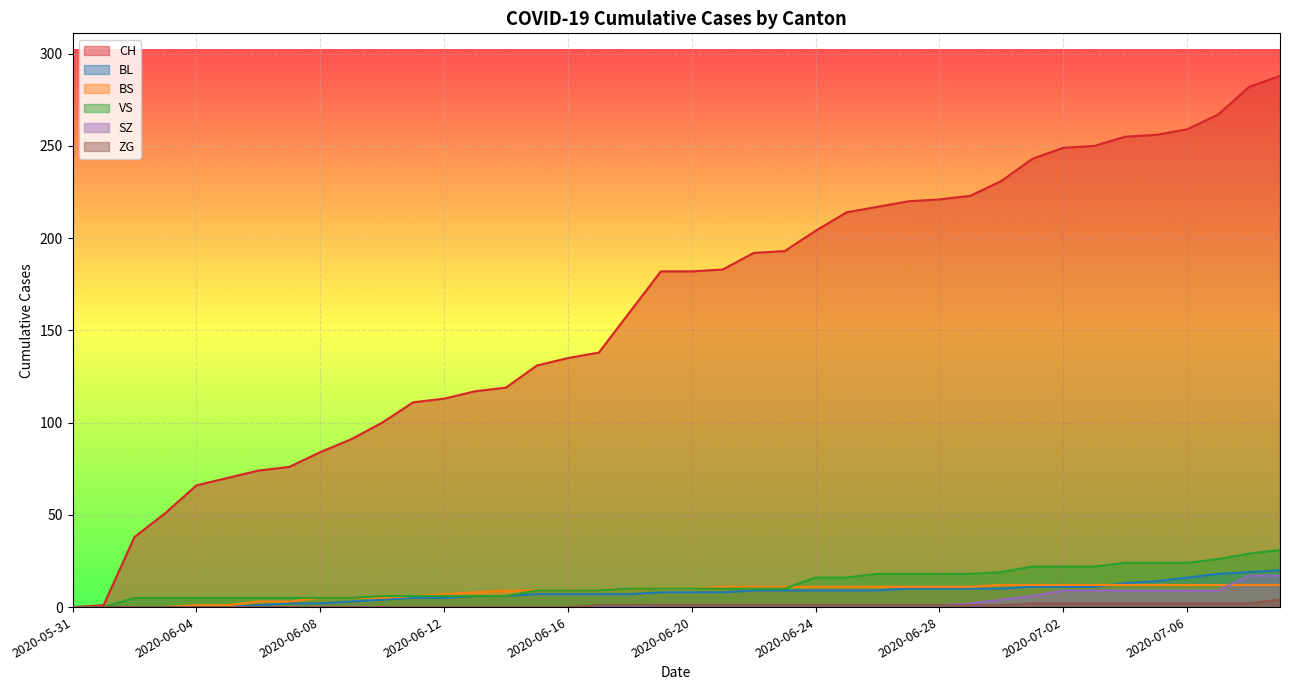

What position from the left is 2020-06-20?

21